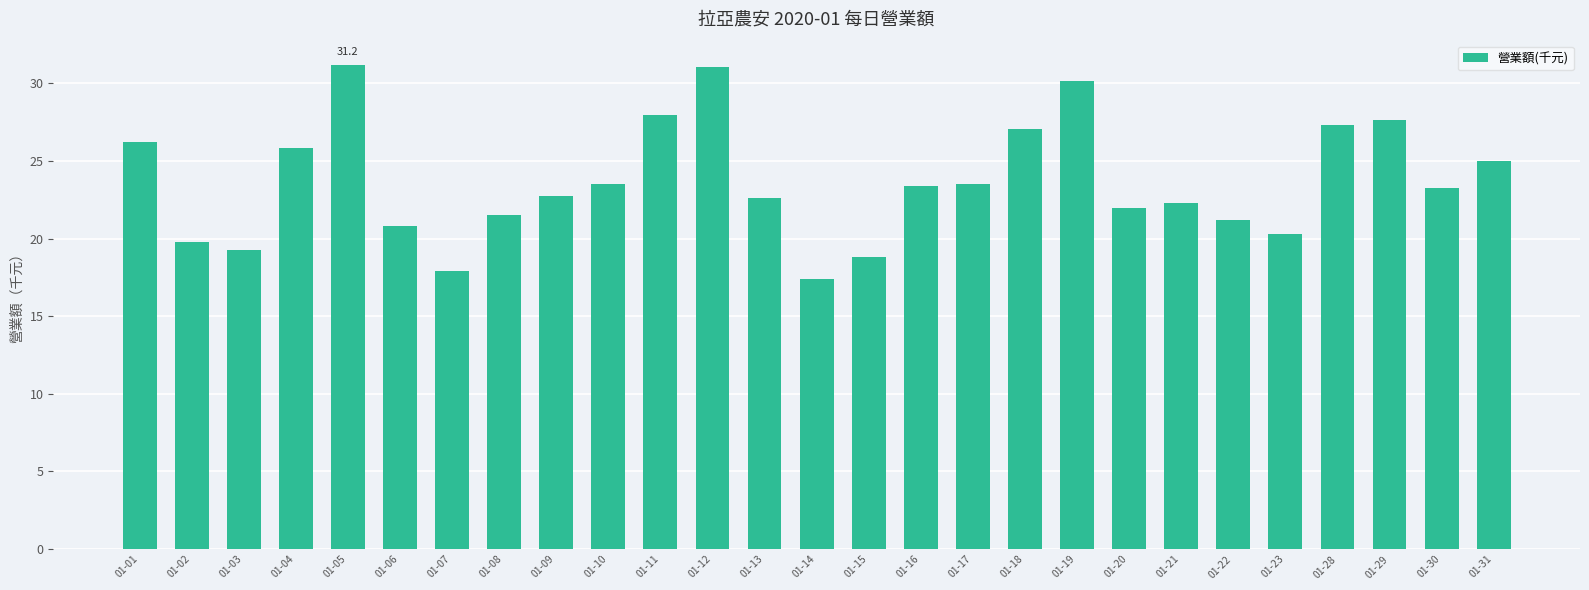

What is the change in value from 01-10 to 01-30?

-0.3